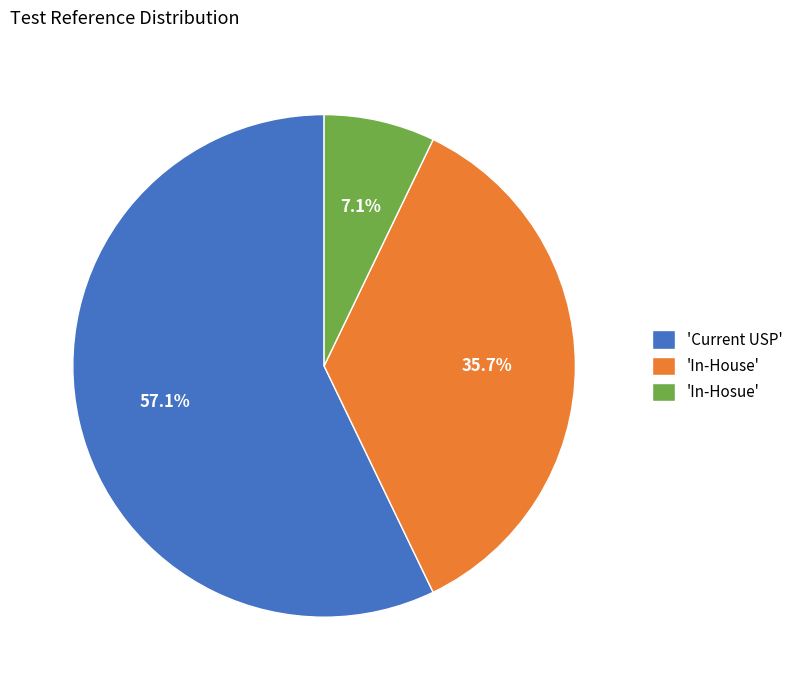

What is the smallest slice in the pie chart?

'In-Hosue'